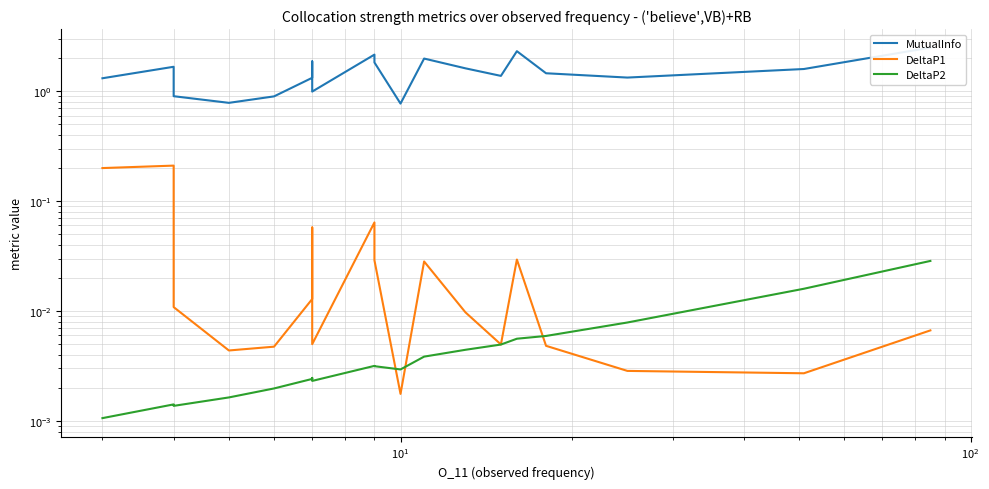

Rank the series by their maximum value, from lowest to highest.

DeltaP2, DeltaP1, MutualInfo